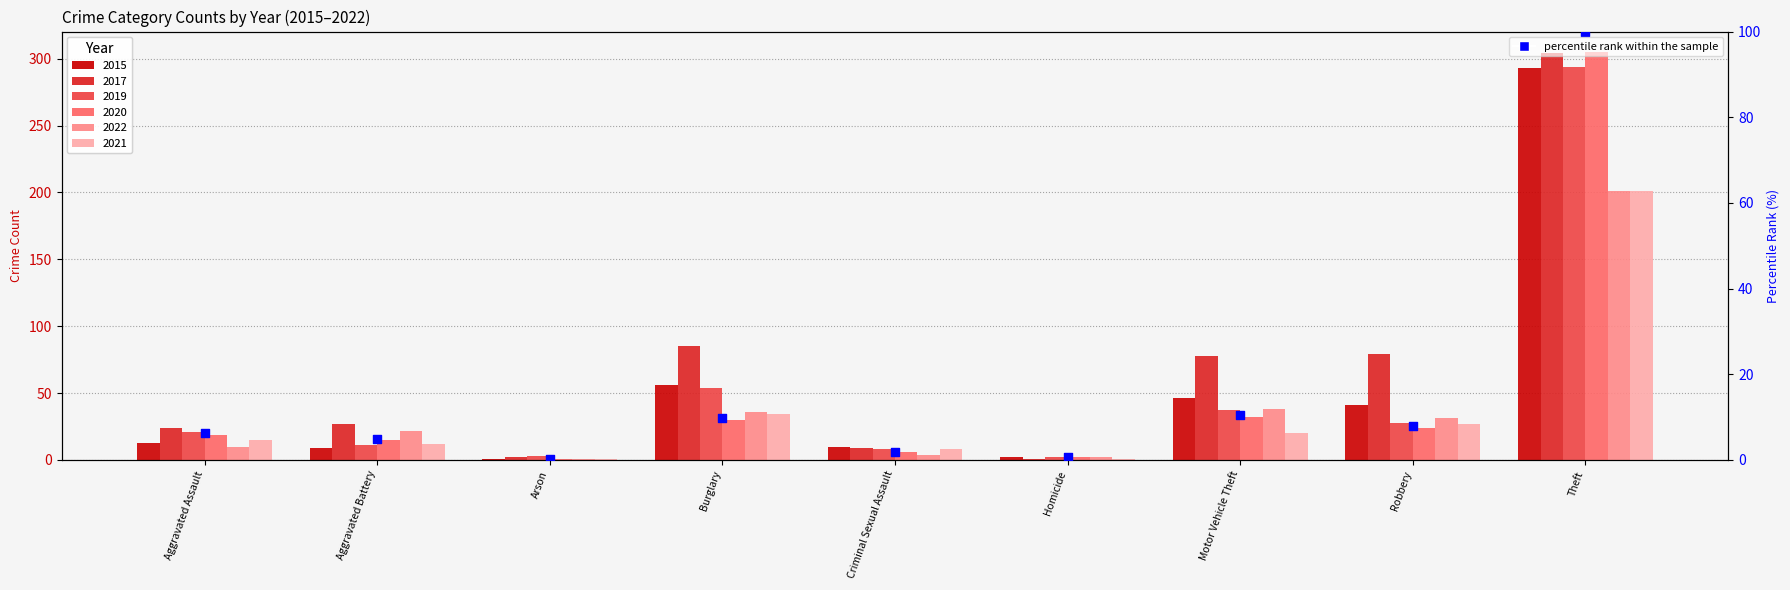

What is the ratio of the value at Criminal Sexual Assault to the value at Motor Vehicle Theft?

0.2